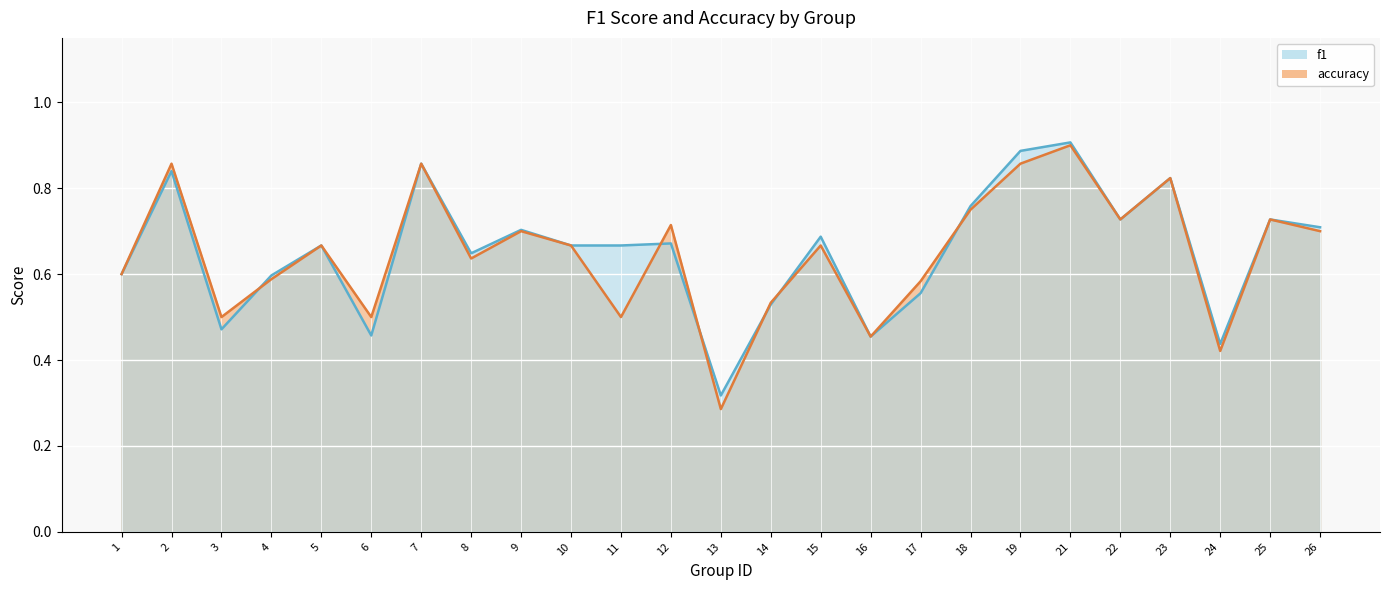

What is the approximate value of accuracy at 26?

0.7